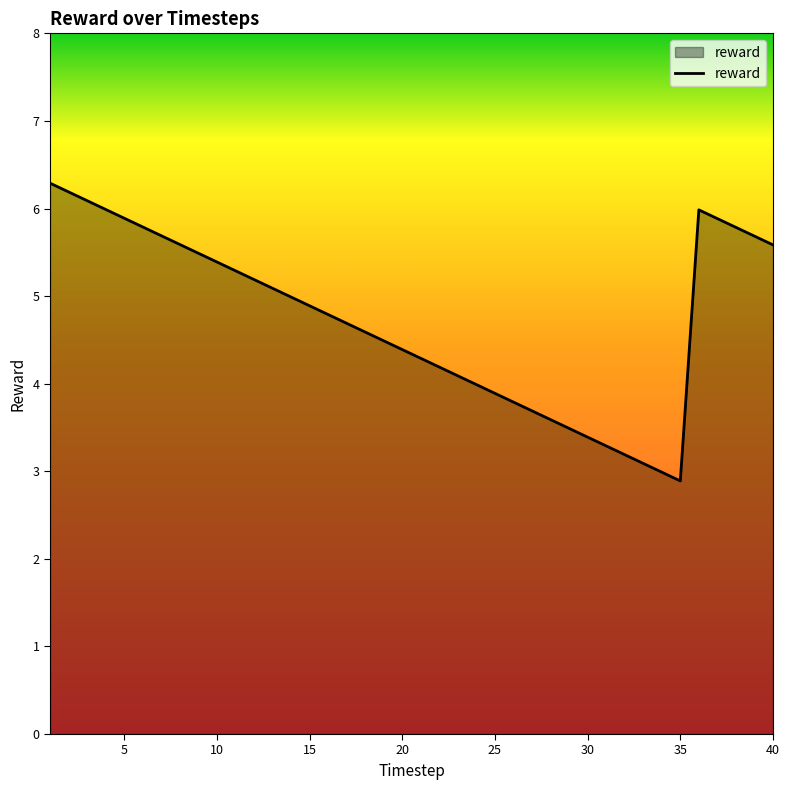

Reading left to right, what are all the values shown in this chart?

6.3	6.2	6.1	6.0	5.9	5.8	5.7	5.6	5.5	5.4	5.3	5.2	5.1	5.0	4.9	4.8	4.7	4.6	4.5	4.4	4.3	4.2	4.1	4.0	3.9	3.8	3.7	3.6	3.5	3.4	3.3	3.2	3.1	3.0	2.9	6.0	5.9	5.8	5.7	5.6